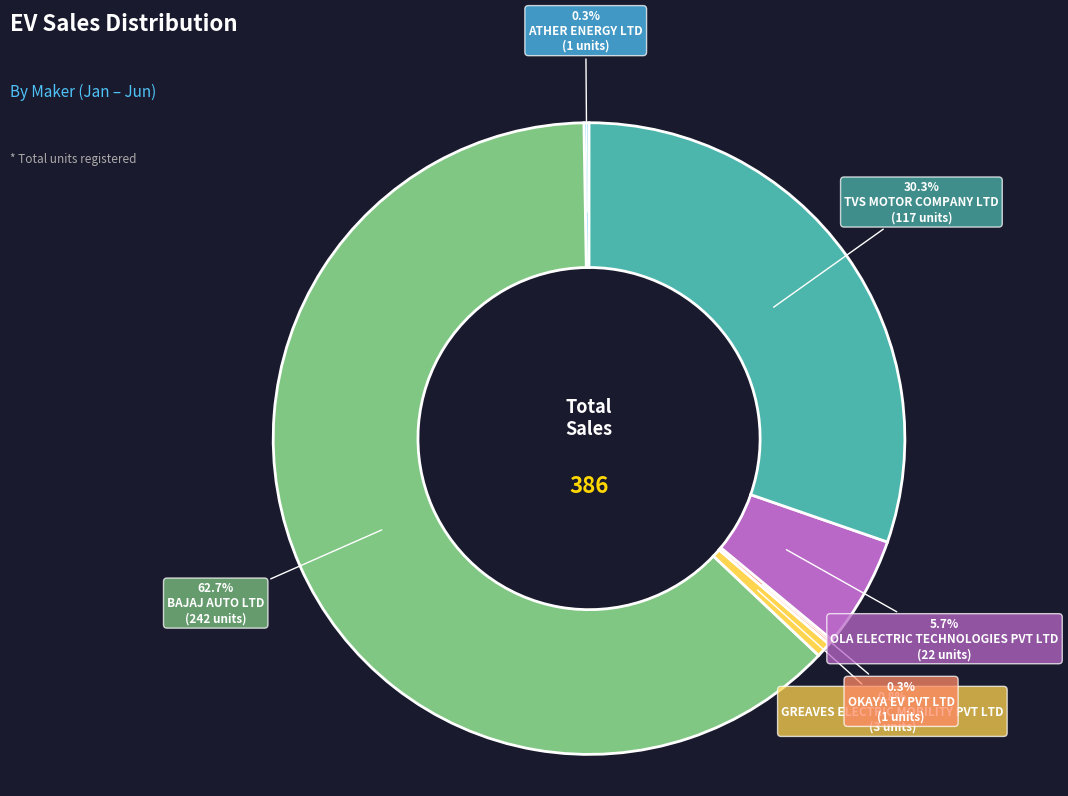

Is there any slice that represents more than half of the pie?

Yes